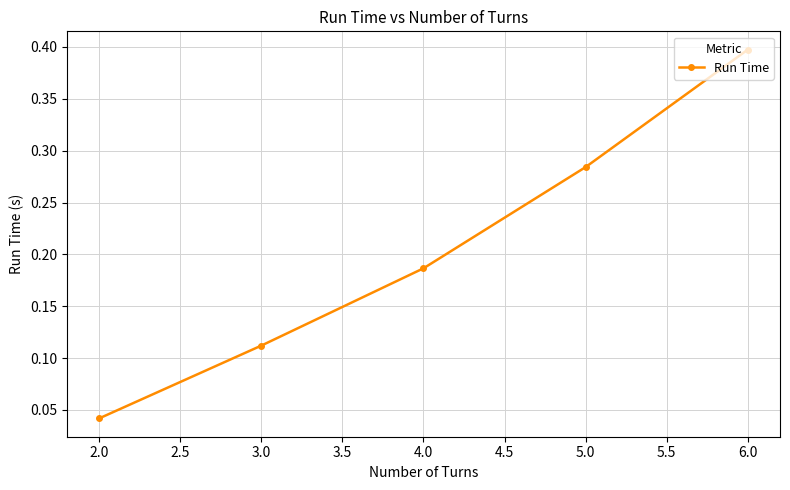

How many values are between 0 and 1?

5